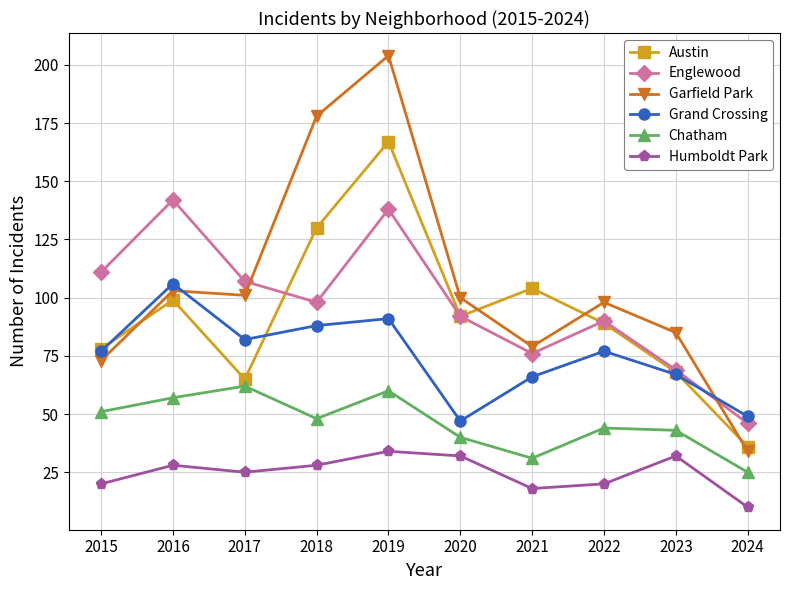

Which label corresponds to the smallest value in the chart?

2024